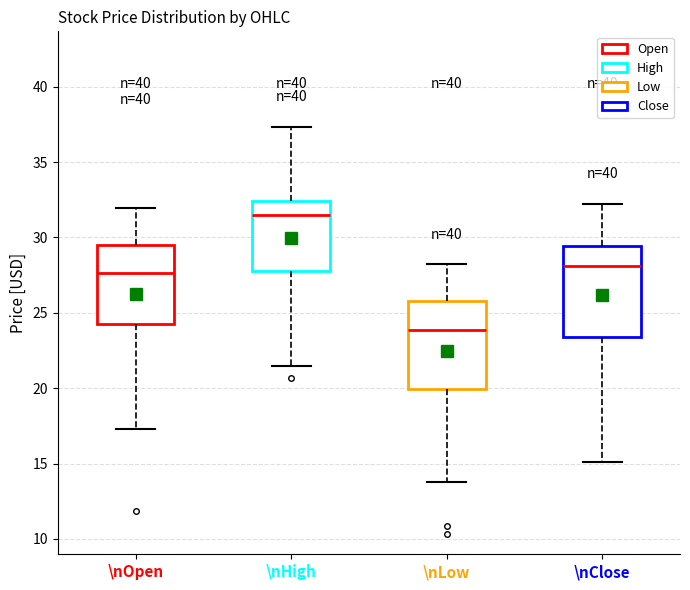

Reading left to right, read every box against the y-axis: the position of its median line, the range the box covers, and the ends of its whiskers. The values are not printed on the chart, so give them approximately, as read against the axis.

\nOpen: median 27.5, box 24.0 to 29.5, whiskers 17.5 to 32.0
\nHigh: median 31.5, box 28.0 to 32.5, whiskers 21.5 to 37.5
\nLow: median 24.0, box 20.0 to 26.0, whiskers 14.0 to 28.0
\nClose: median 28.0, box 23.5 to 29.5, whiskers 15.0 to 32.0